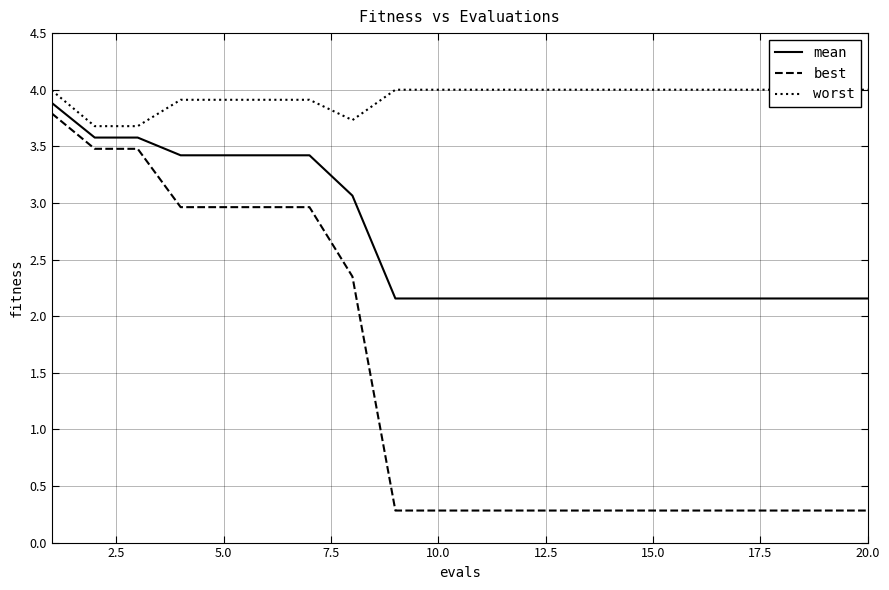

True or false: best and mean intersect in this chart.

False